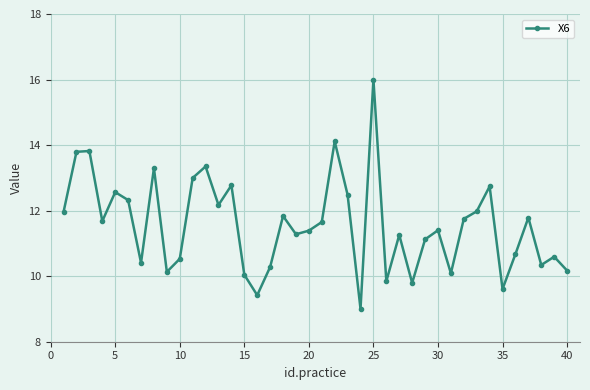

What is the difference between the second highest and minimum values?

5.1